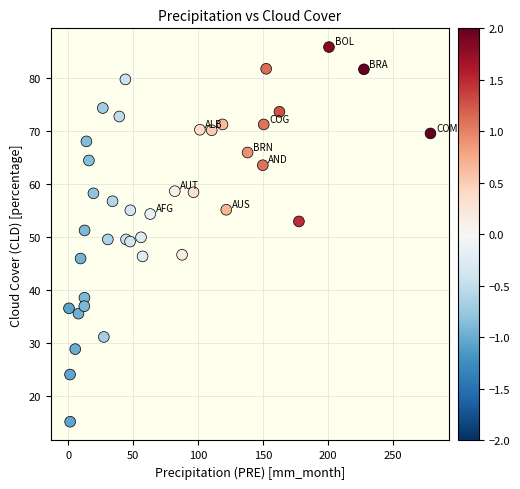

What is the range of X values (max minus min)?

278.1